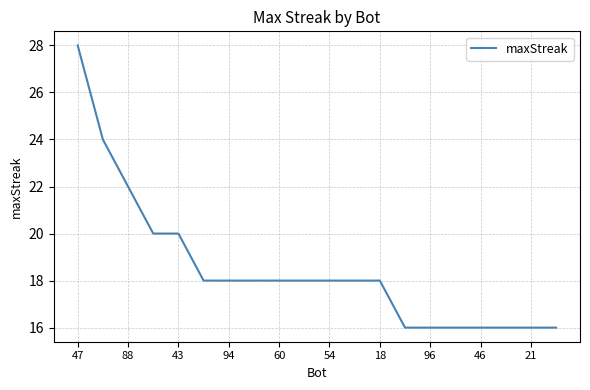

What is the smallest value displayed?

16